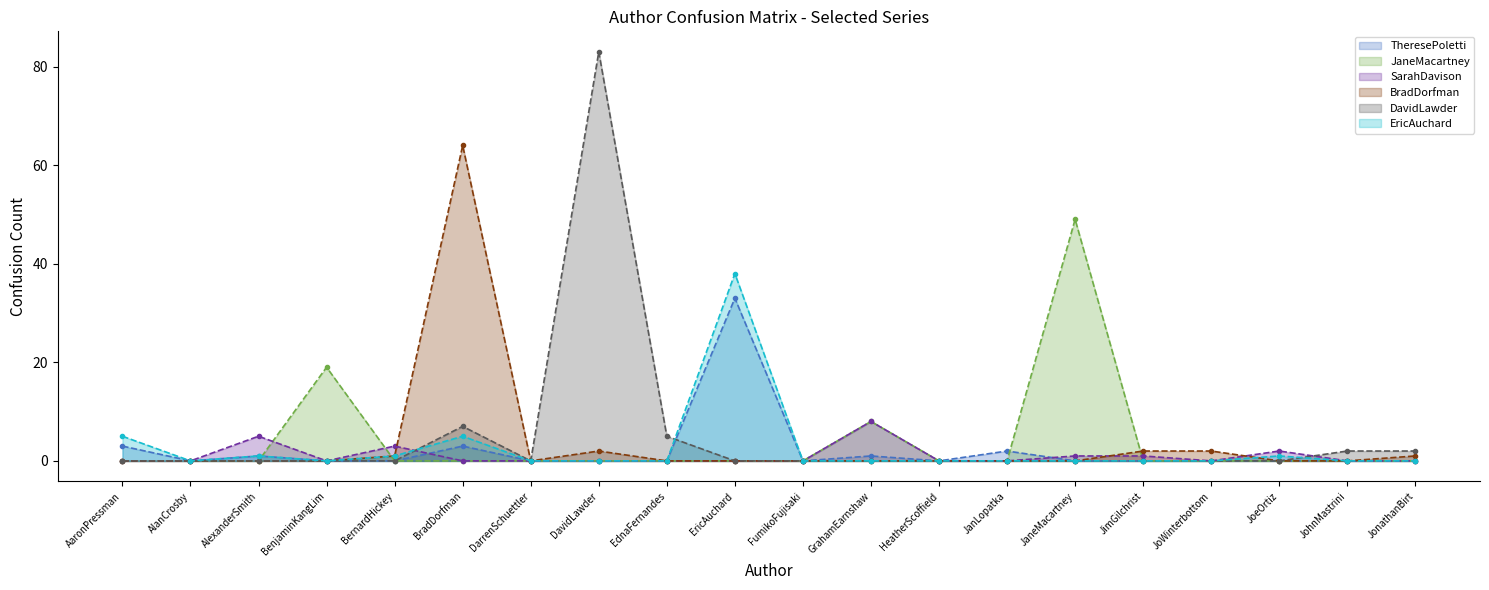

What is the difference between the highest and lowest values at BradDorfman?

64